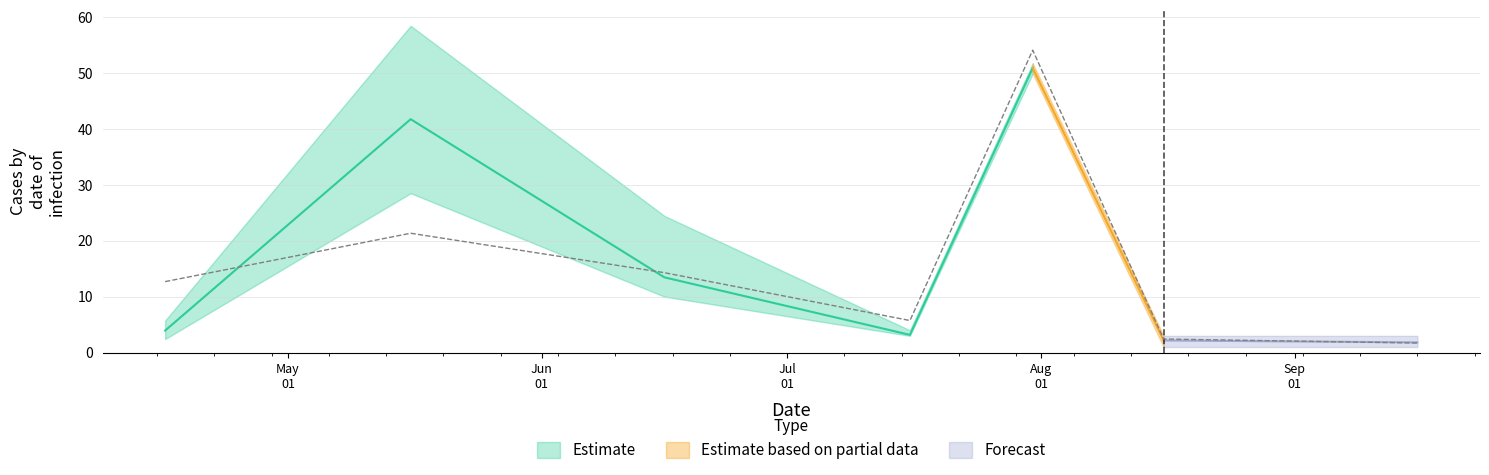

List the labels in order of Ens08 value, largest first.

2024-07-31, 2024-05-16, 2024-06-16, 2024-04-16, 2024-07-16, 2024-08-16, 2024-09-16